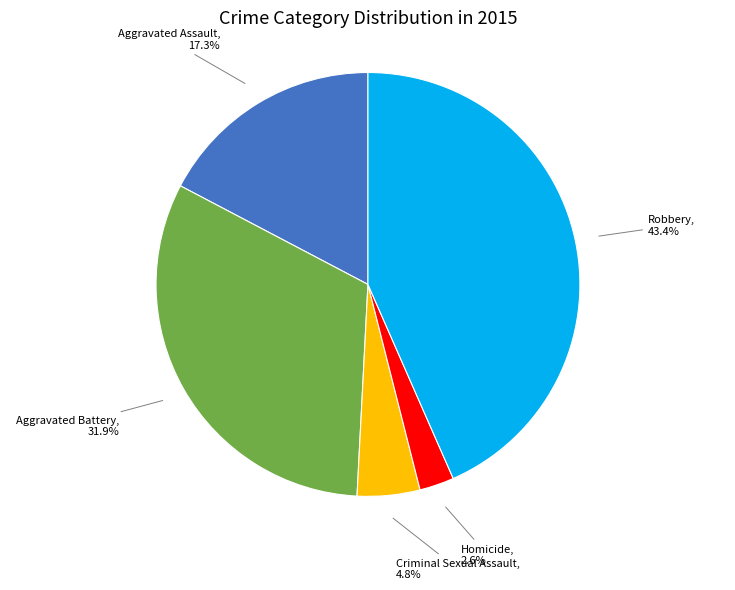

Is there any slice that represents more than half of the pie?

No